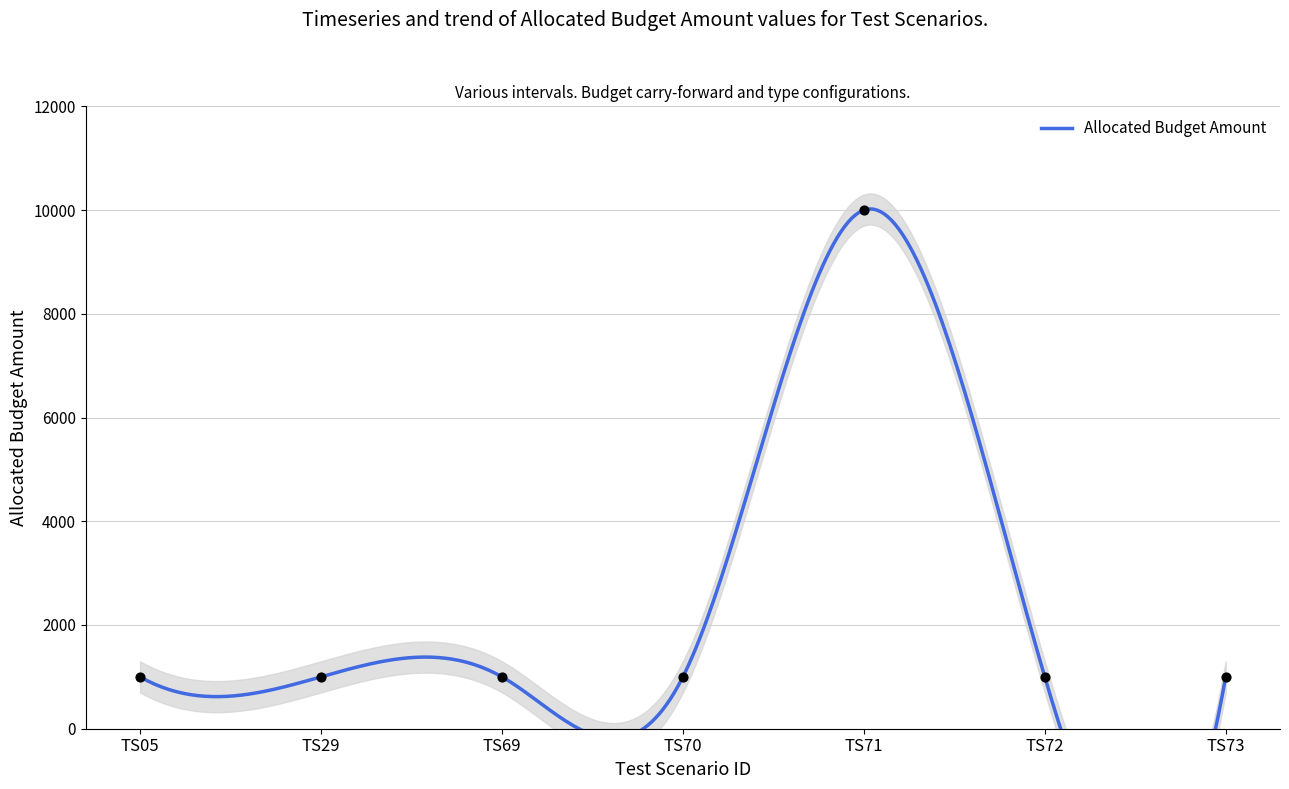

Which has a higher value, TS72 or TS29?

TS72